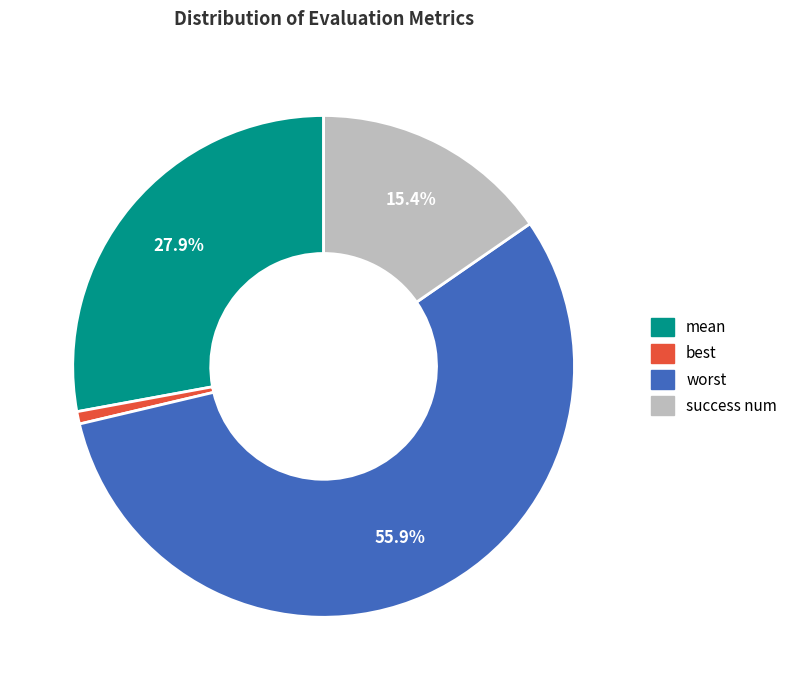

Which slice represents more than half of the pie?

worst